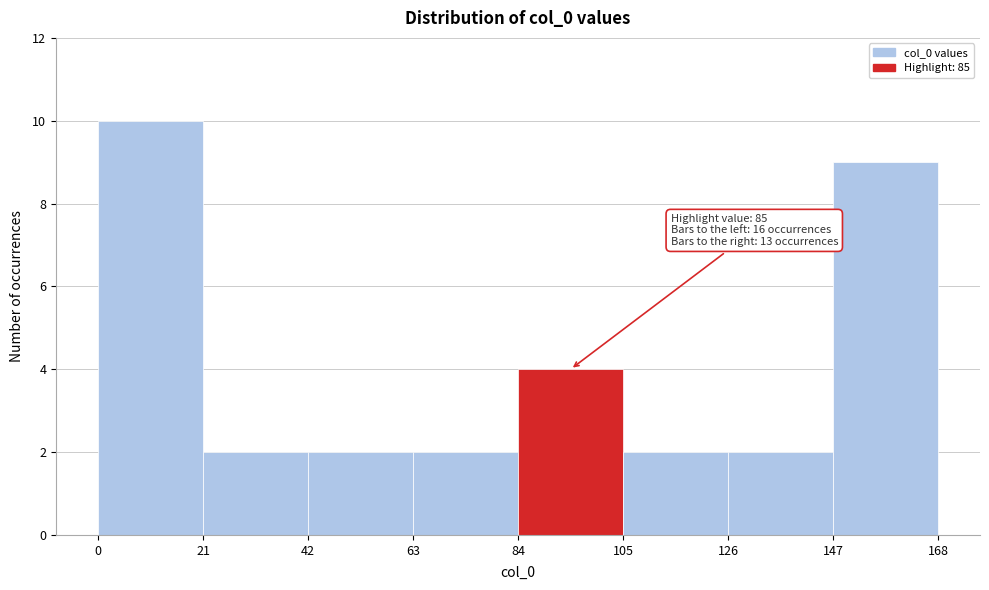

Which range on the x-axis has the tallest bar?

0 to 21